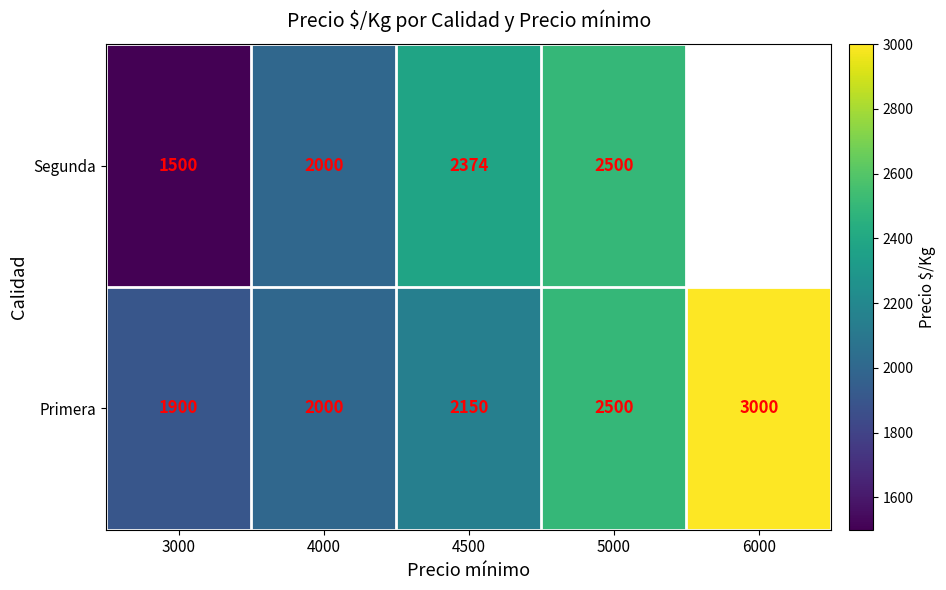

Which category has the highest value in the Primera series?

6000